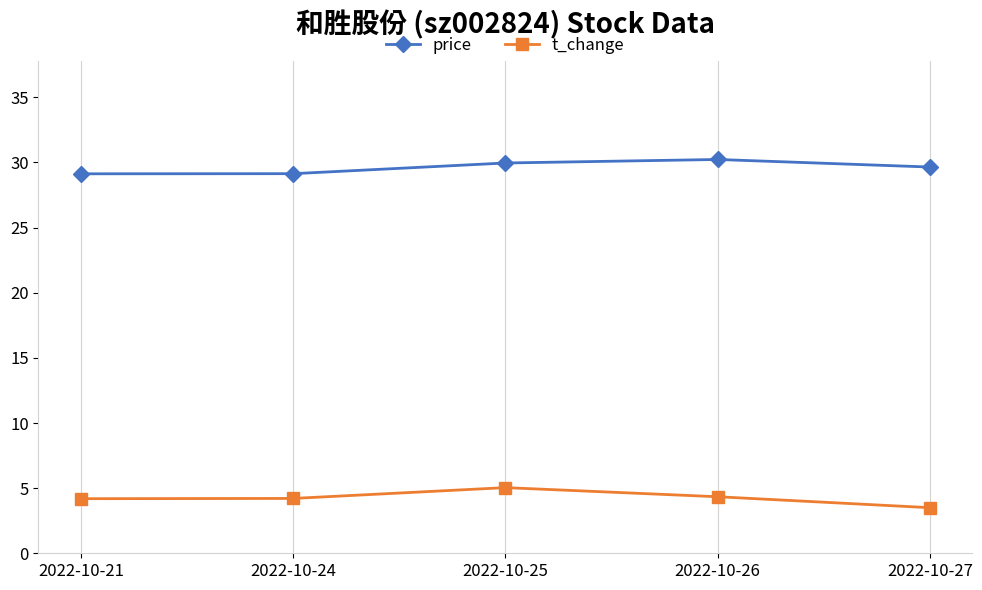

Which series has the largest total across all categories?

price